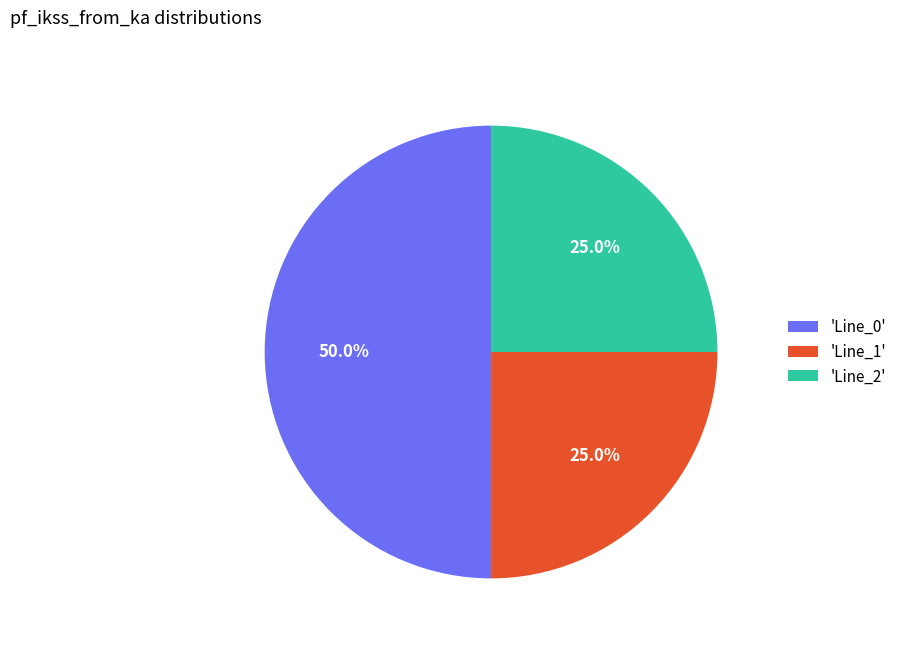

Approximately how many times larger is the value at 'Line_1' compared to 'Line_2'?

1.0